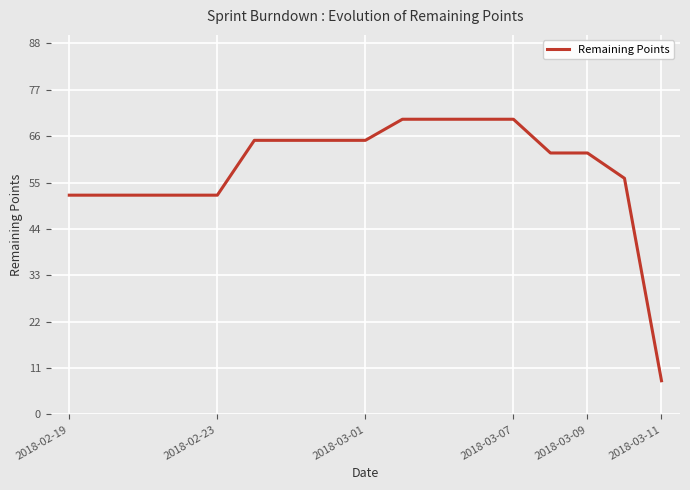

What is the maximum value shown in the chart?

70